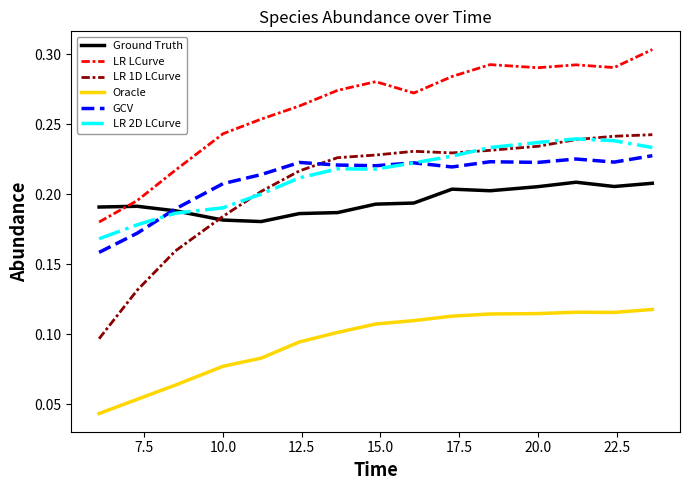

How many times do Ground Truth and LR LCurve cross each other?

1